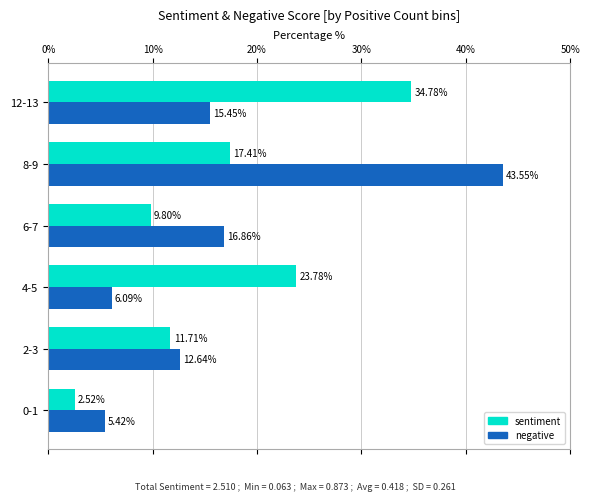

Rank the categories by negative value from highest to lowest.

8-9, 6-7, 12-13, 2-3, 4-5, 0-1